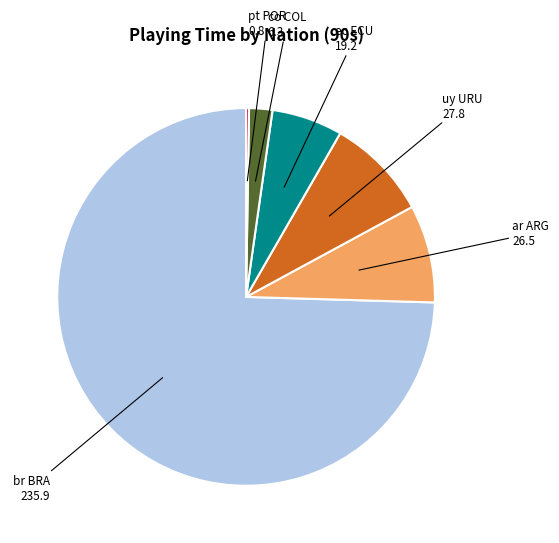

Which slice is the largest?

br BRA